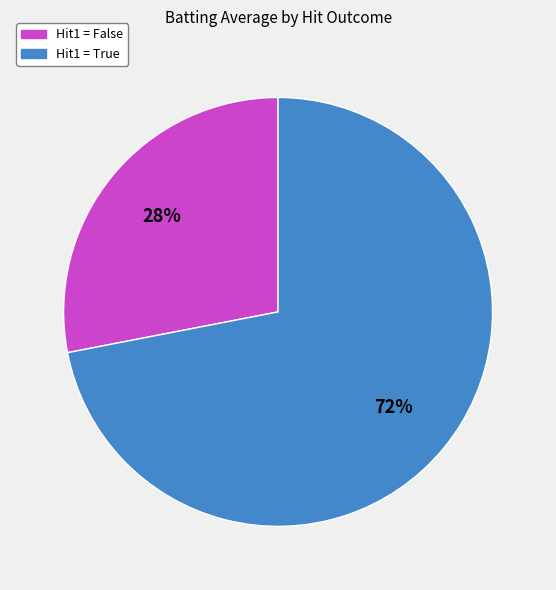

Is there a majority slice in this chart?

Yes